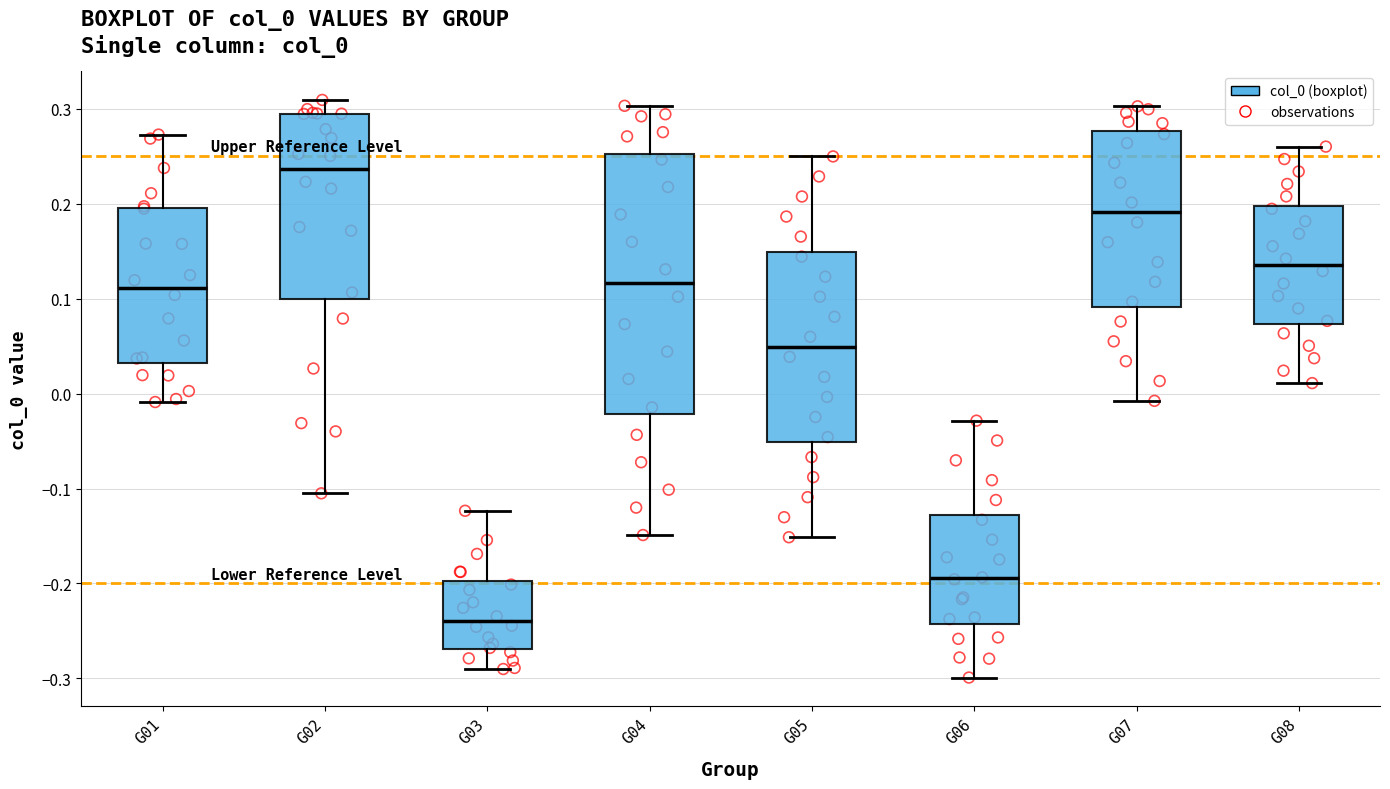

Where does the lower whisker of the box for G07 end on the y-axis? The values are not printed on the chart, so give them approximately, as read against the axis.

-0.01